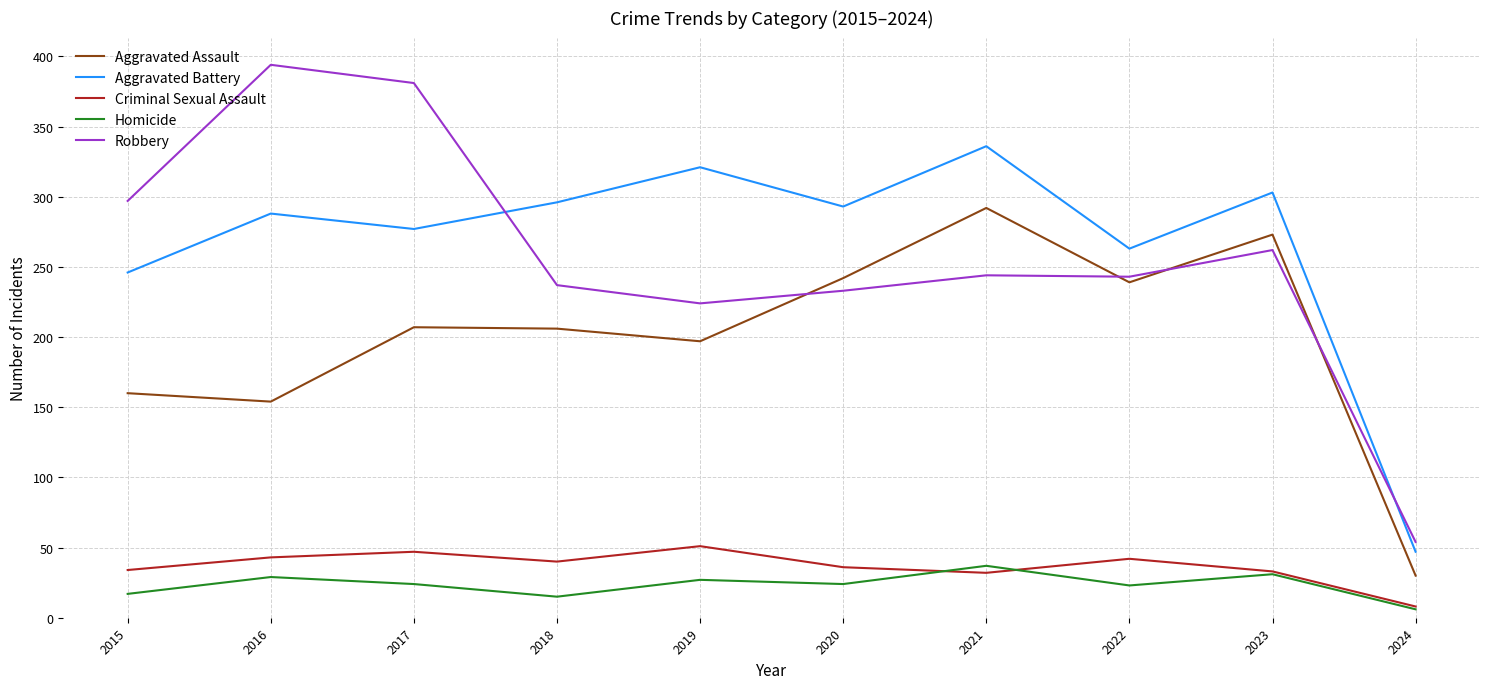

Read the Criminal Sexual Assault value at 2020, to the nearest 10.

40